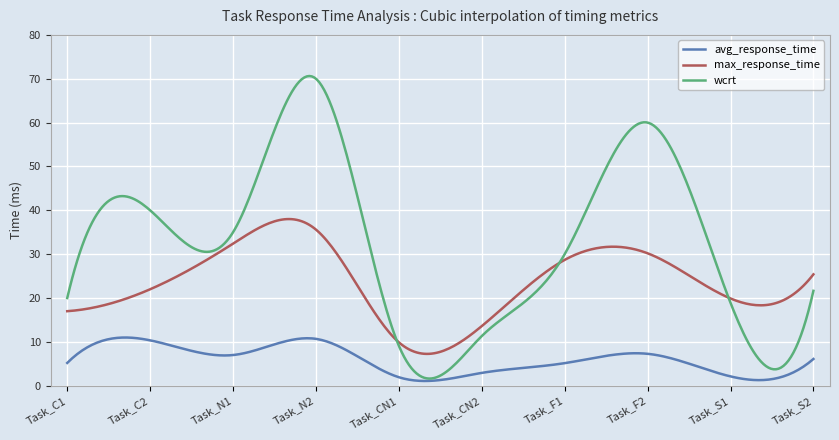

Which series has the widest spread of values?

wcrt